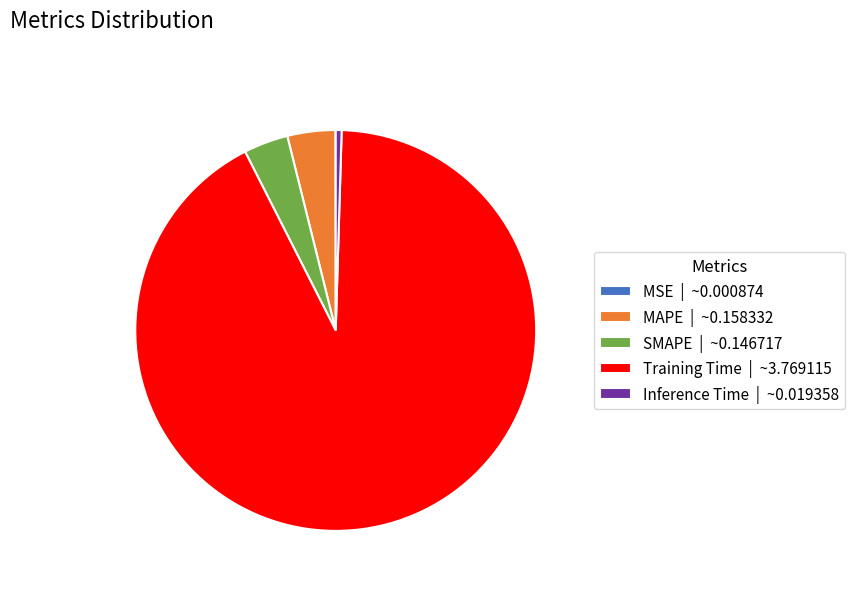

Is there a majority slice in this chart?

Yes